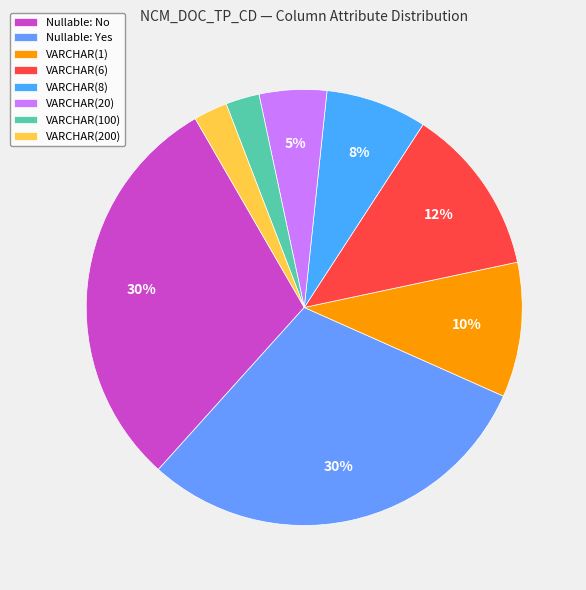

How many segments does this pie chart have?

8